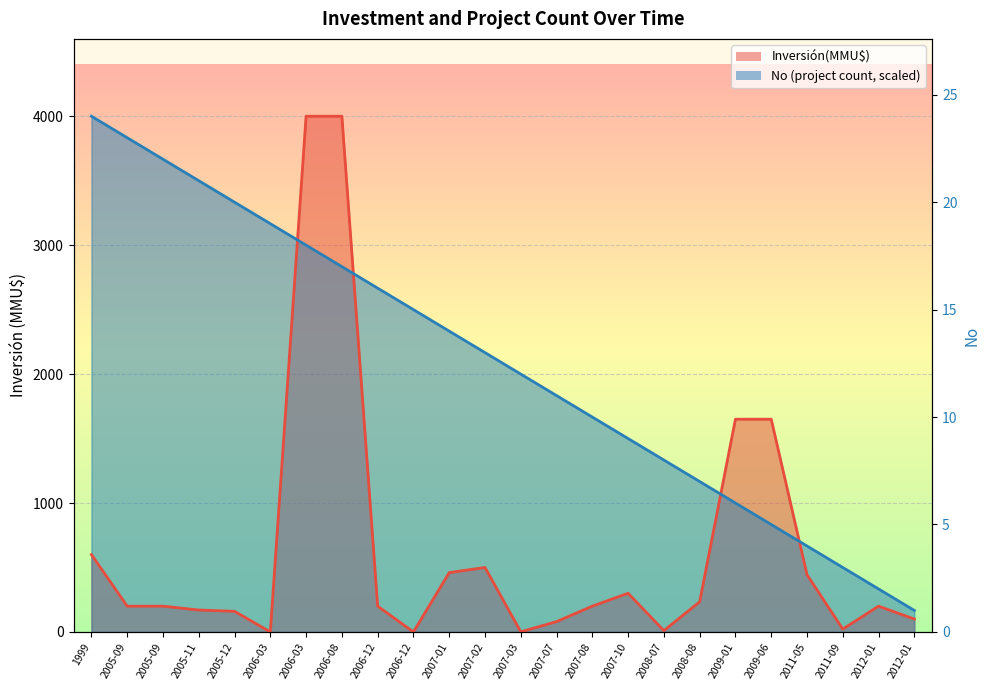

Which series has the largest total across all categories?

No